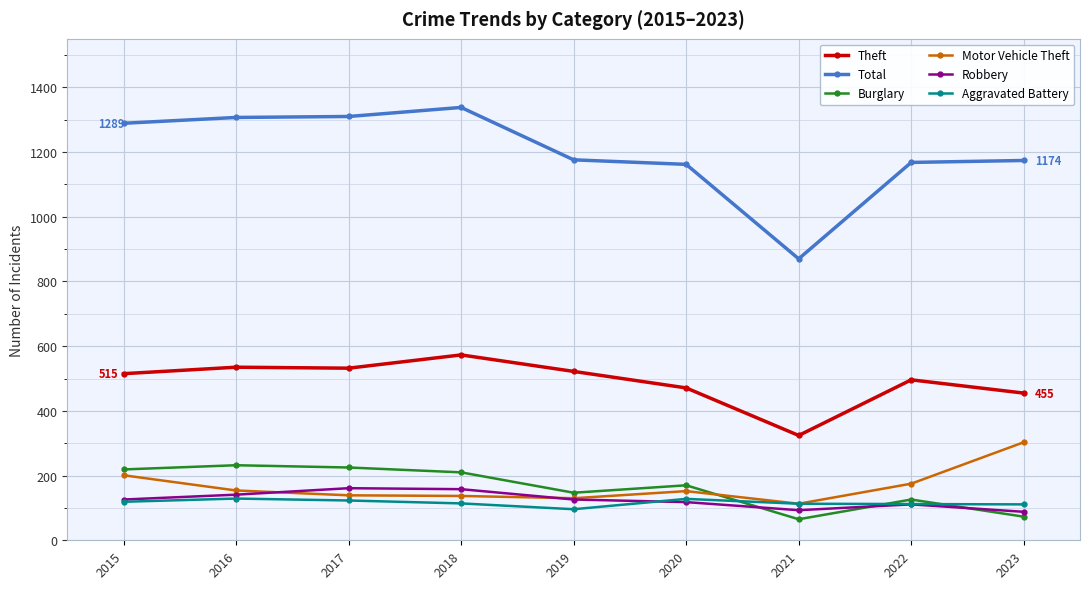

True or false: Robbery has more than 0 interior local peaks.

True